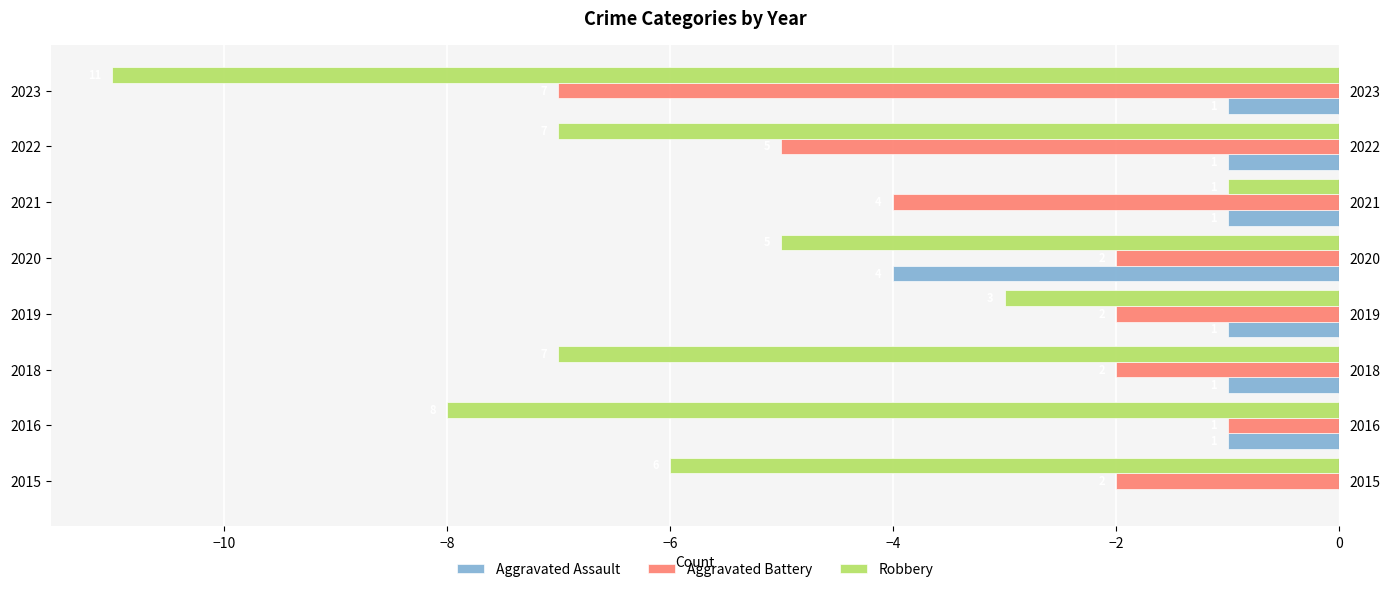

Is the value of Aggravated Assault at 2021 greater than the value of Robbery at 2022?

Yes